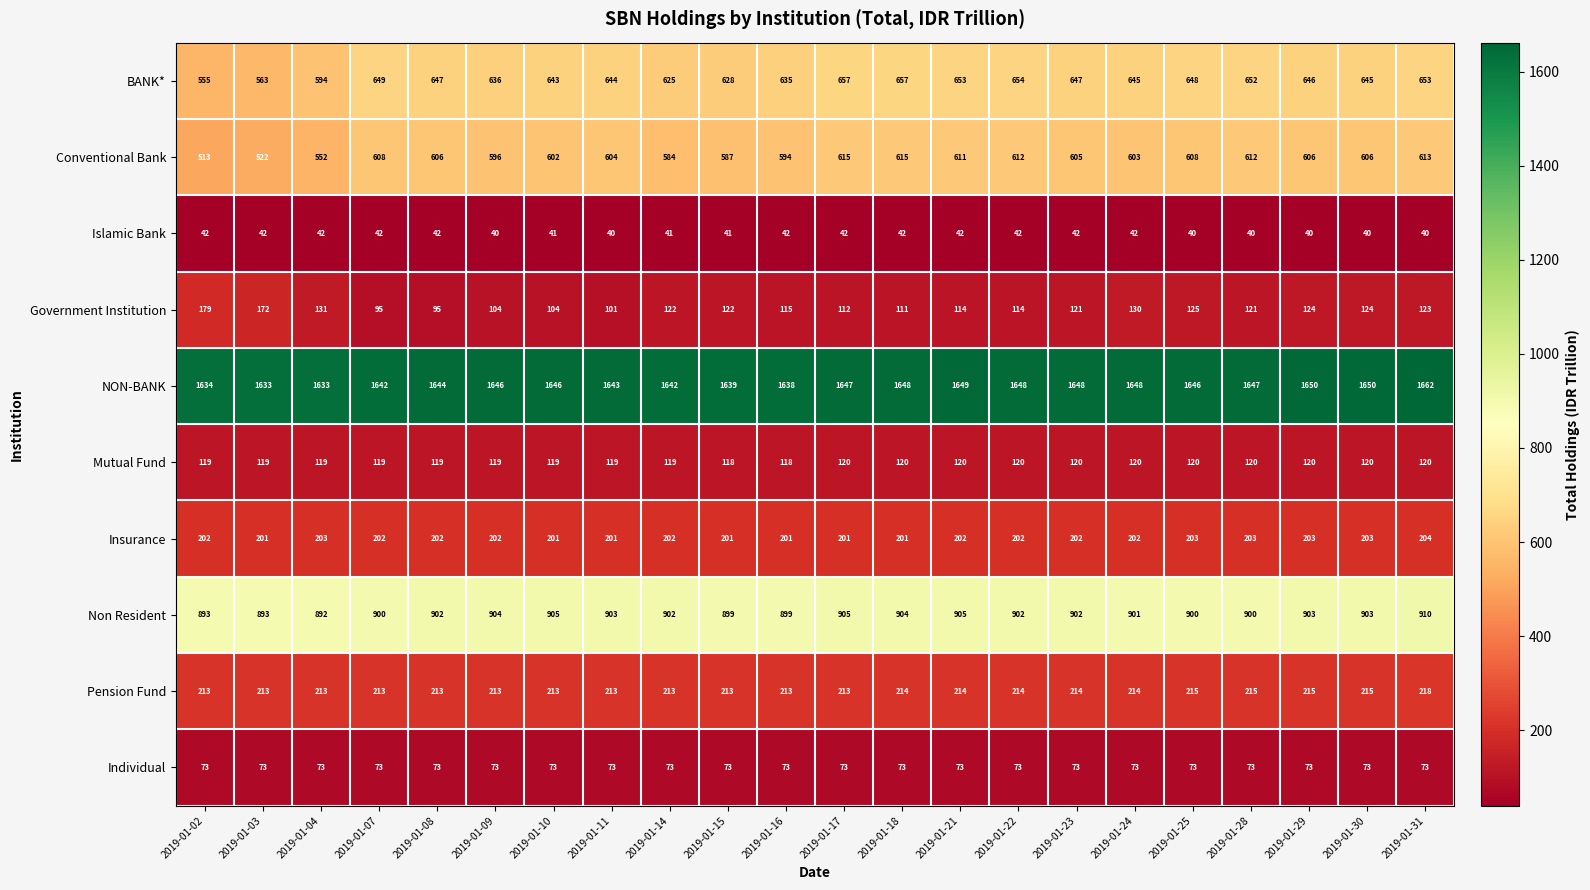

At how many categories does at least one series exceed 1099?

22